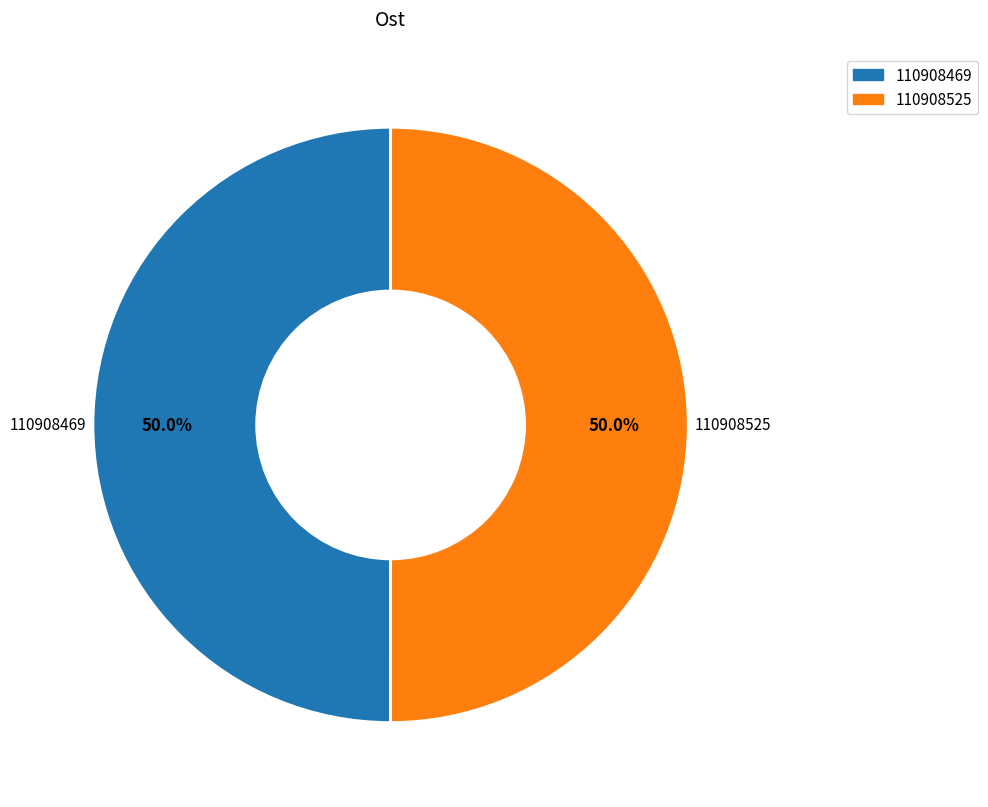

Combined, do 110908525 and 110908469 account for over 50%?

Yes